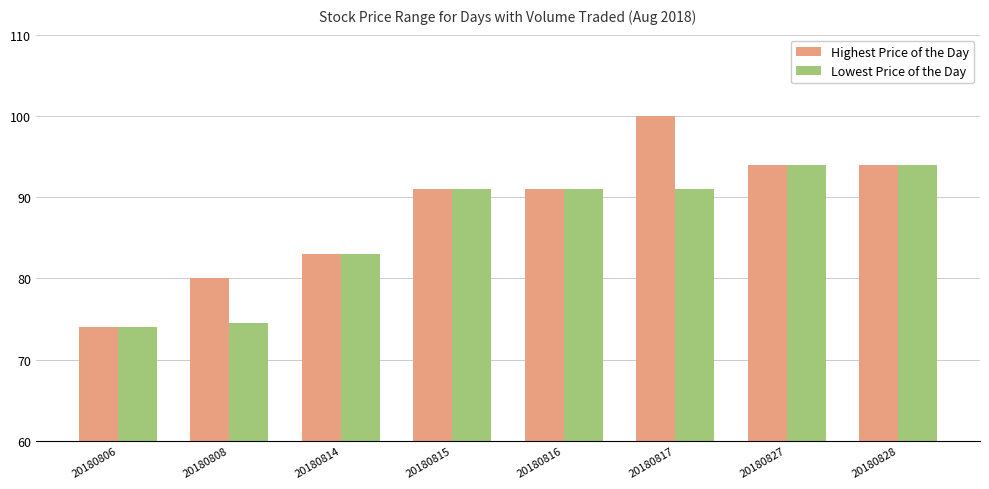

Which category has the lowest value in the Highest Price of the Day series?

20180806